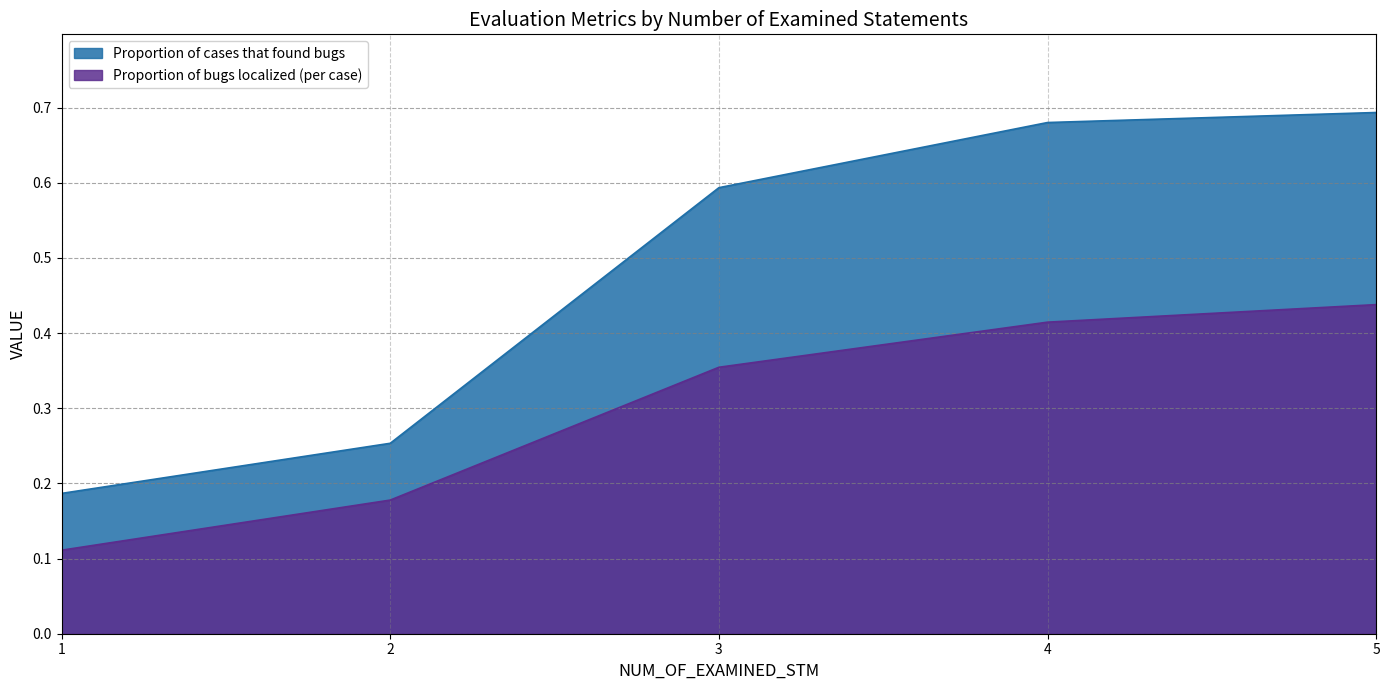

What is the difference between the highest and lowest values at 4?

0.3